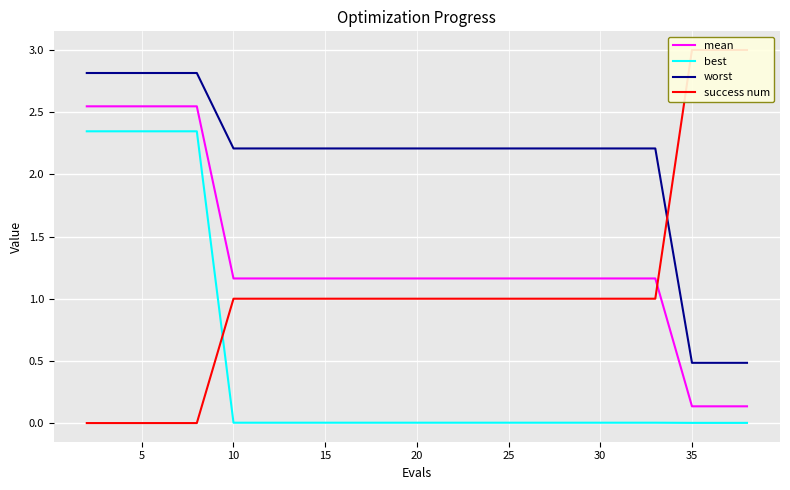

How many values in the success num series are below 1?

4